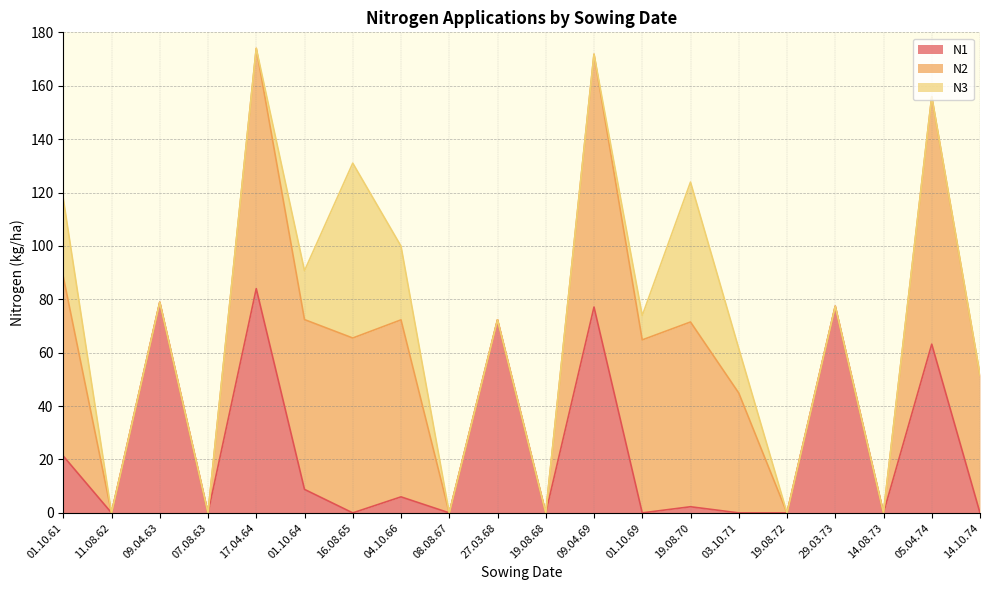

What is the sum of the N1 values at 01.10.64 and 19.08.70?

11.1